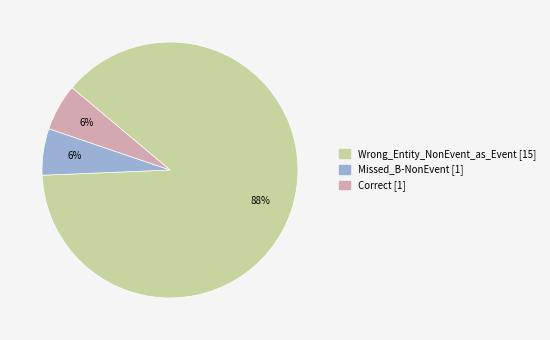

Do Missed_B-NonEvent and Wrong_Entity_NonEvent_as_Event together represent more than half of the pie?

Yes